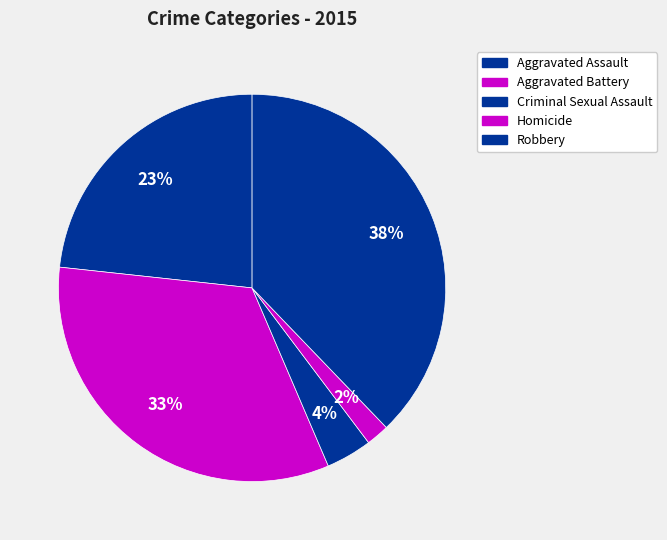

To the nearest percent, what is the average slice percentage?

20%